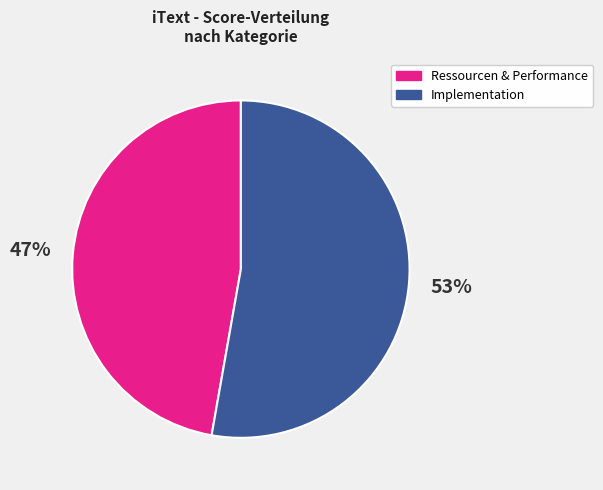

To the nearest percent, what portion does Ressourcen & Performance represent?

47%